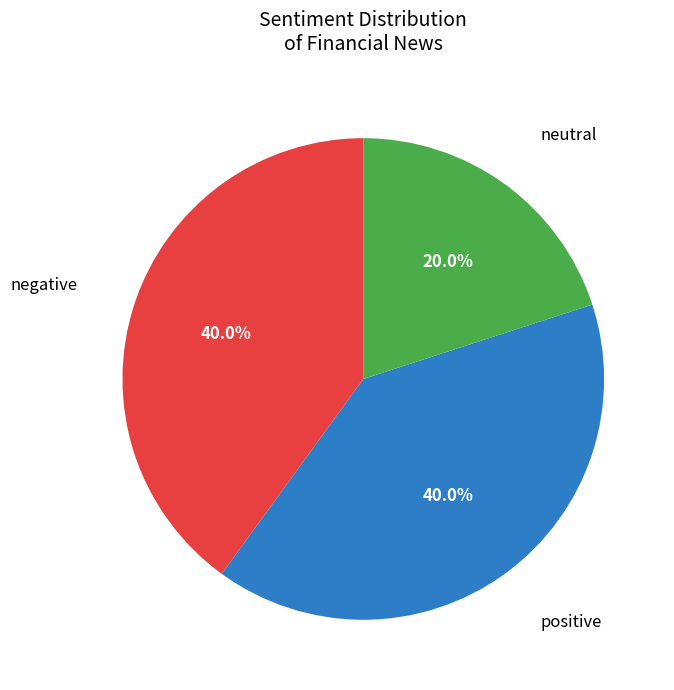

What percentage is NOT represented by positive?

60.0%